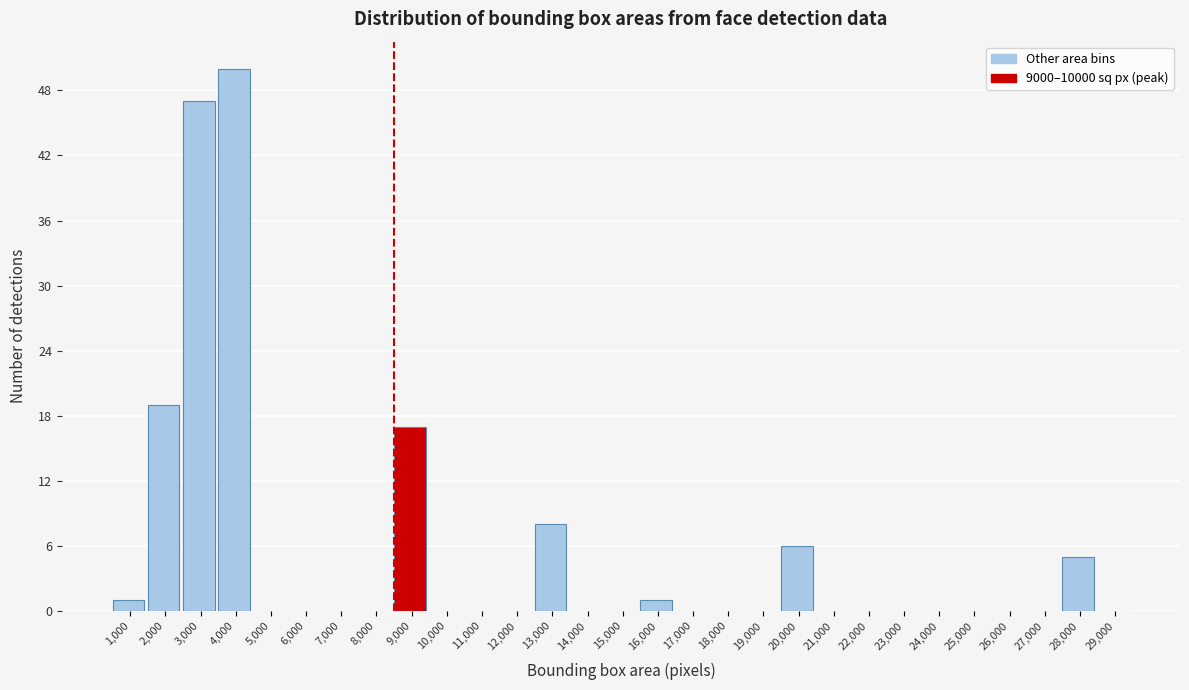

Reading left to right, extract all data points from this chart.

1,000=1	2,000=19	3,000=47	4,000=50	5,000=0	6,000=0	7,000=0	8,000=0	9,000=17	10,000=0	11,000=0	12,000=0	13,000=8	14,000=0	15,000=0	16,000=1	17,000=0	18,000=0	19,000=0	20,000=6	21,000=0	22,000=0	23,000=0	24,000=0	25,000=0	26,000=0	27,000=0	28,000=5	29,000=0